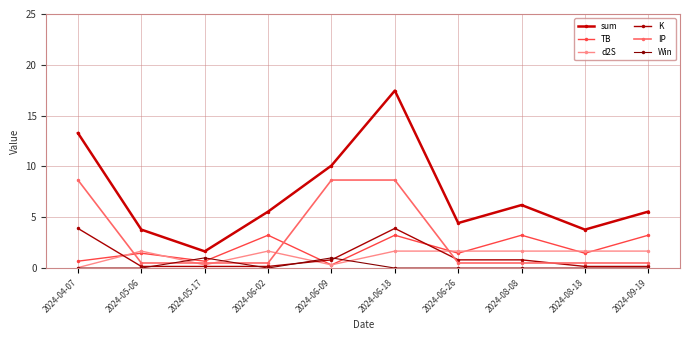

How many lines are shown in the chart?

6